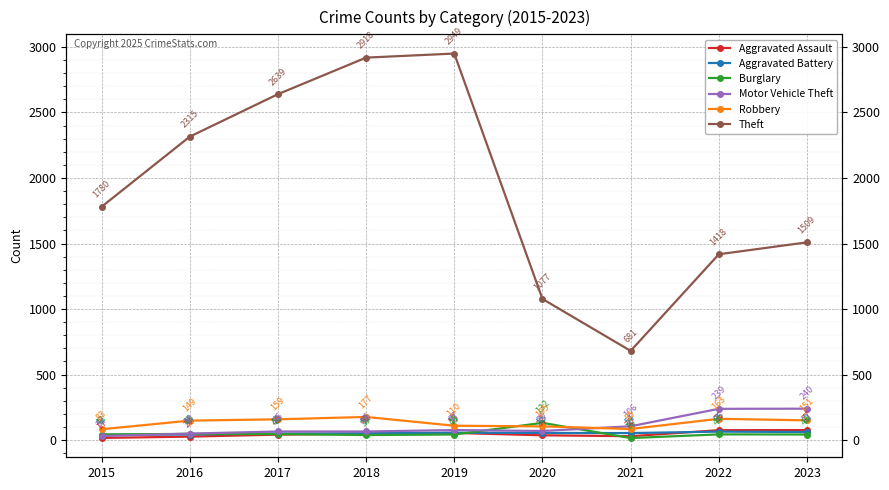

At which category does the chart reach its minimum across all series?

2021